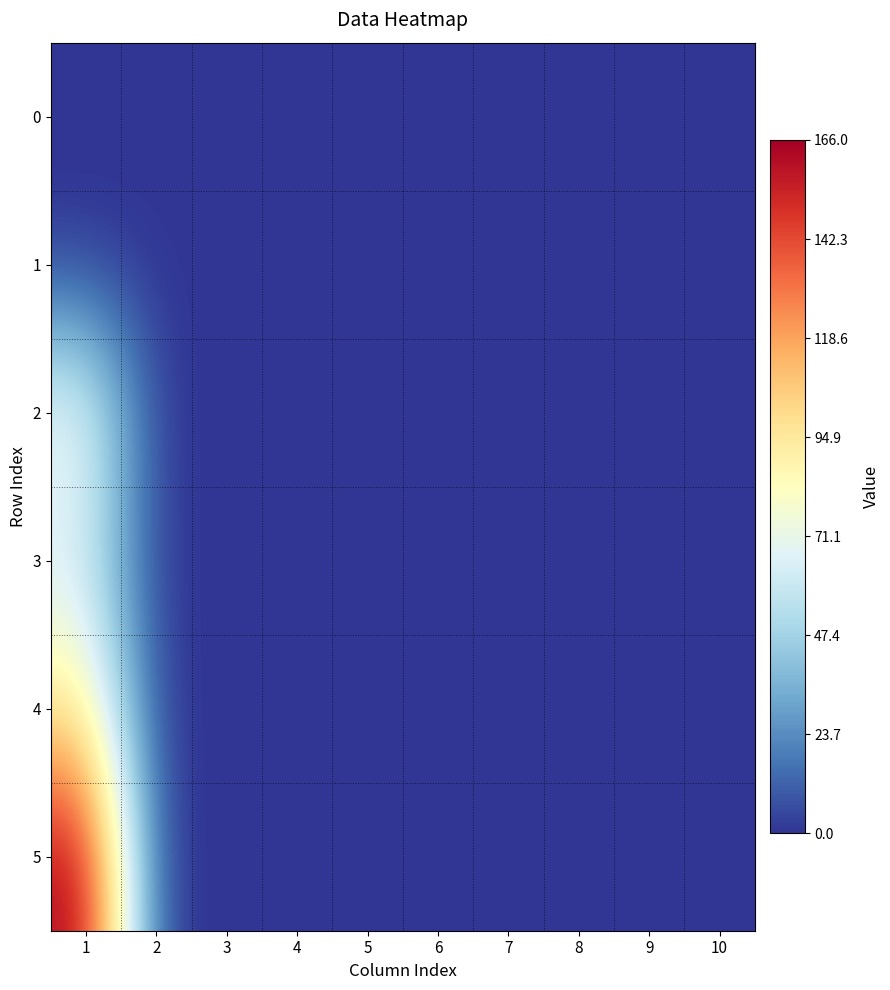

Which series has the widest spread of values?

5